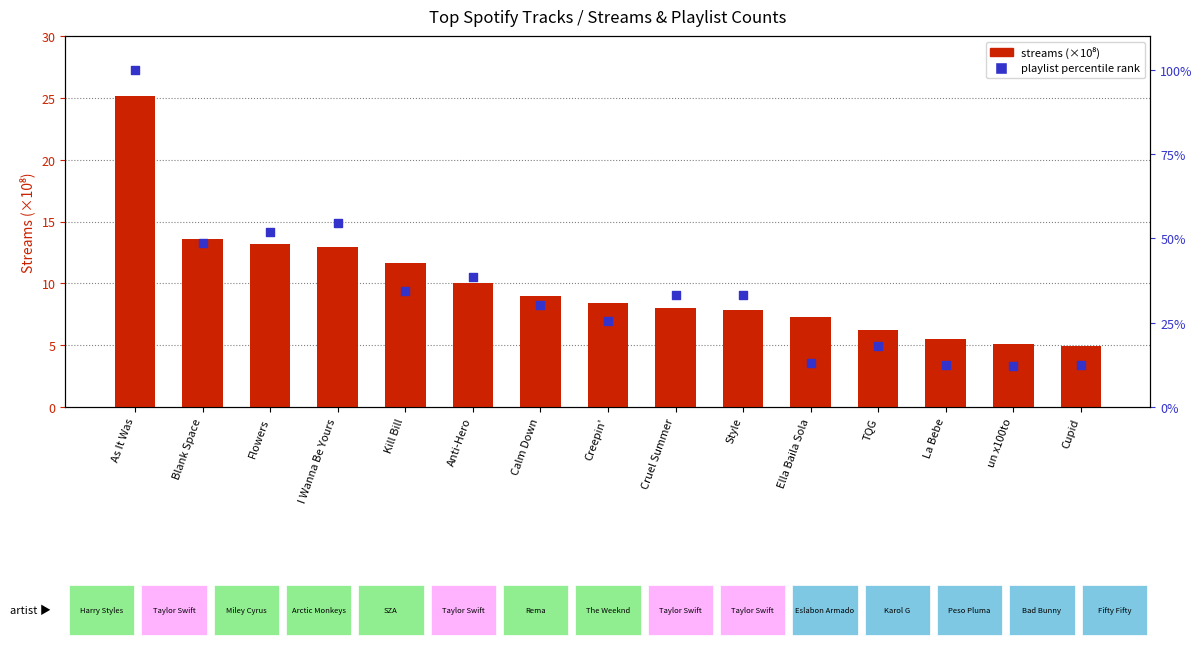

Which series has the largest Y range (max minus min)?

playlist percentile rank